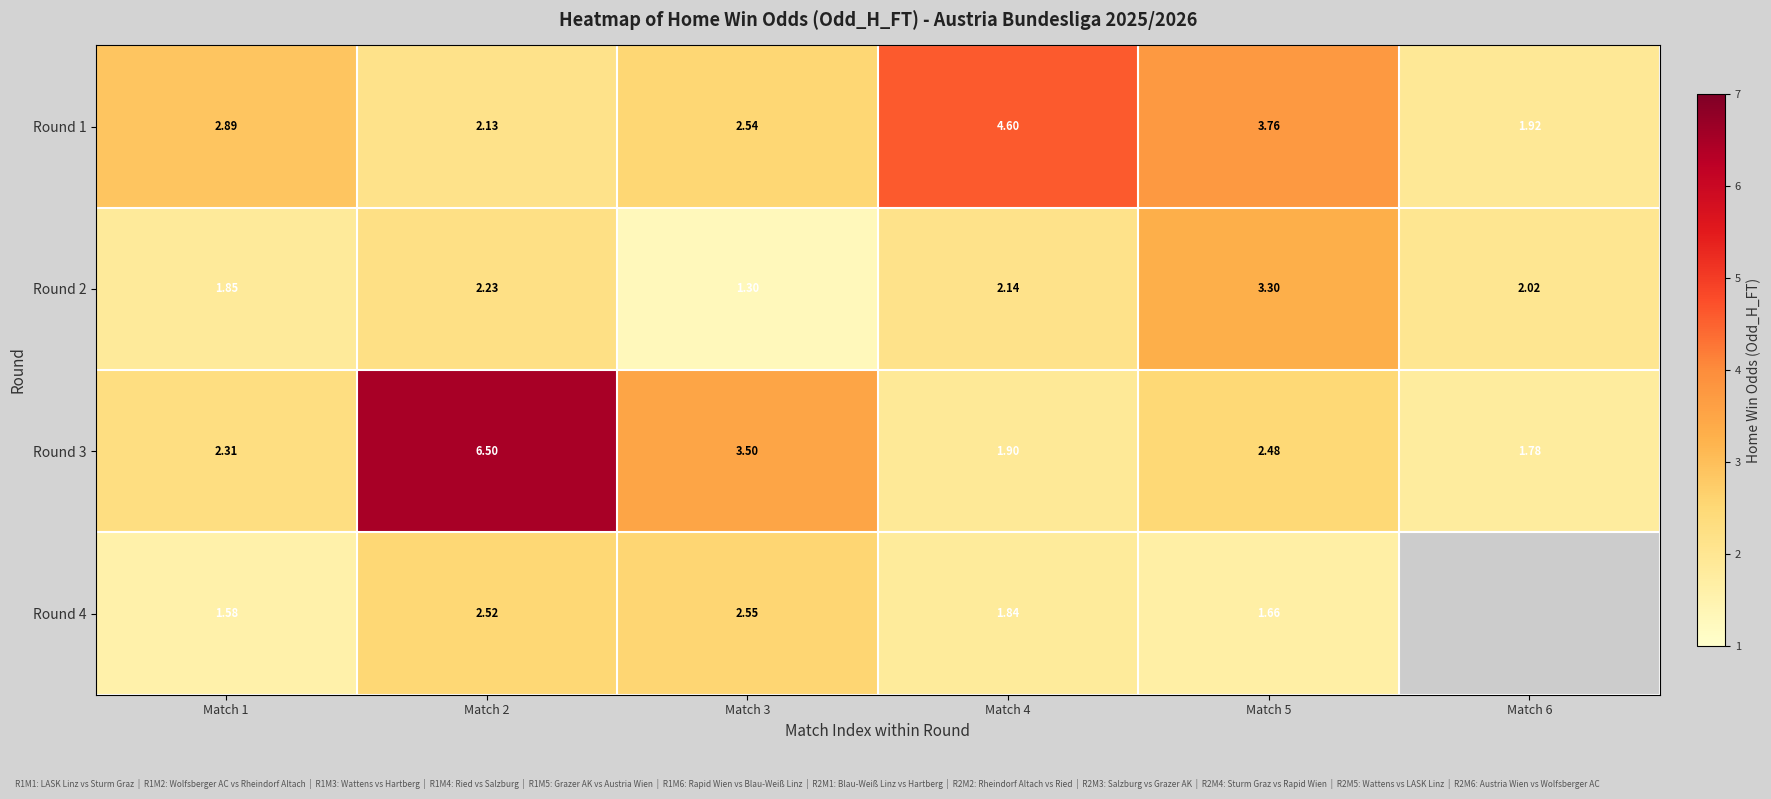

Which category has the highest value in the Round 3 series?

Match 2